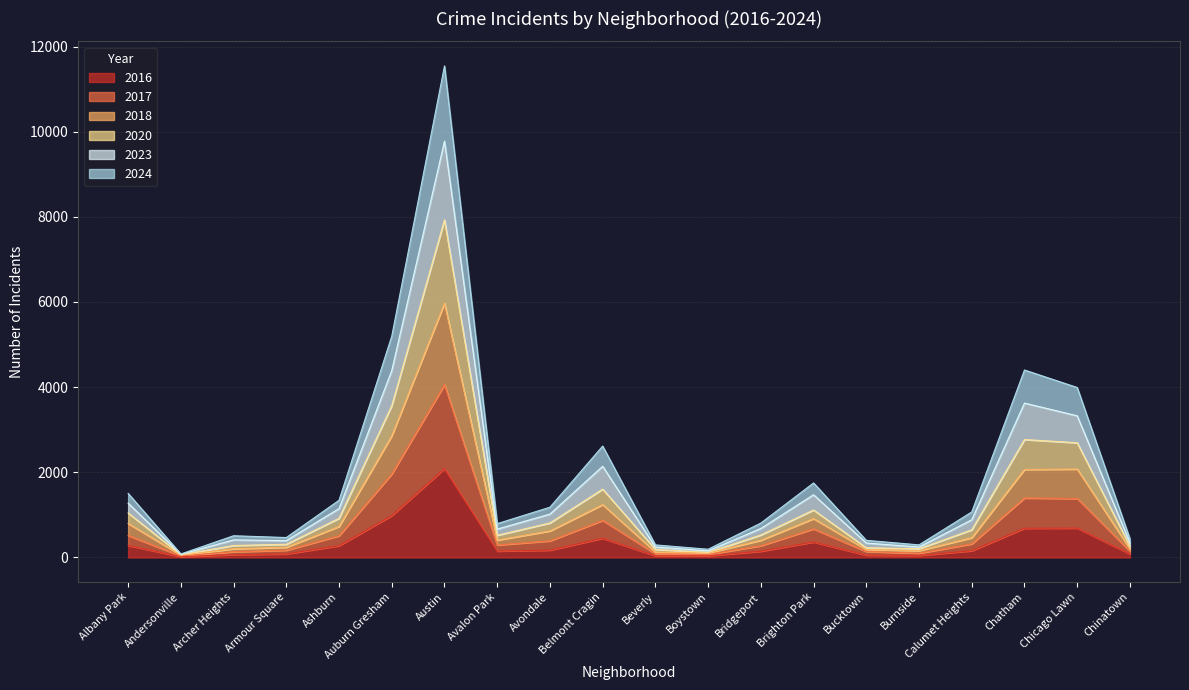

At which category does the chart reach its minimum across all series?

Andersonville